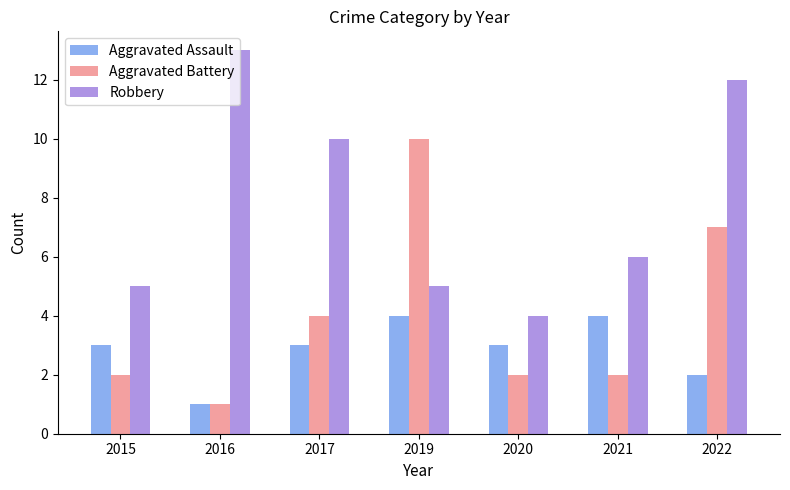

Rank the series at 2015 from highest to lowest value.

Robbery, Aggravated Assault, Aggravated Battery